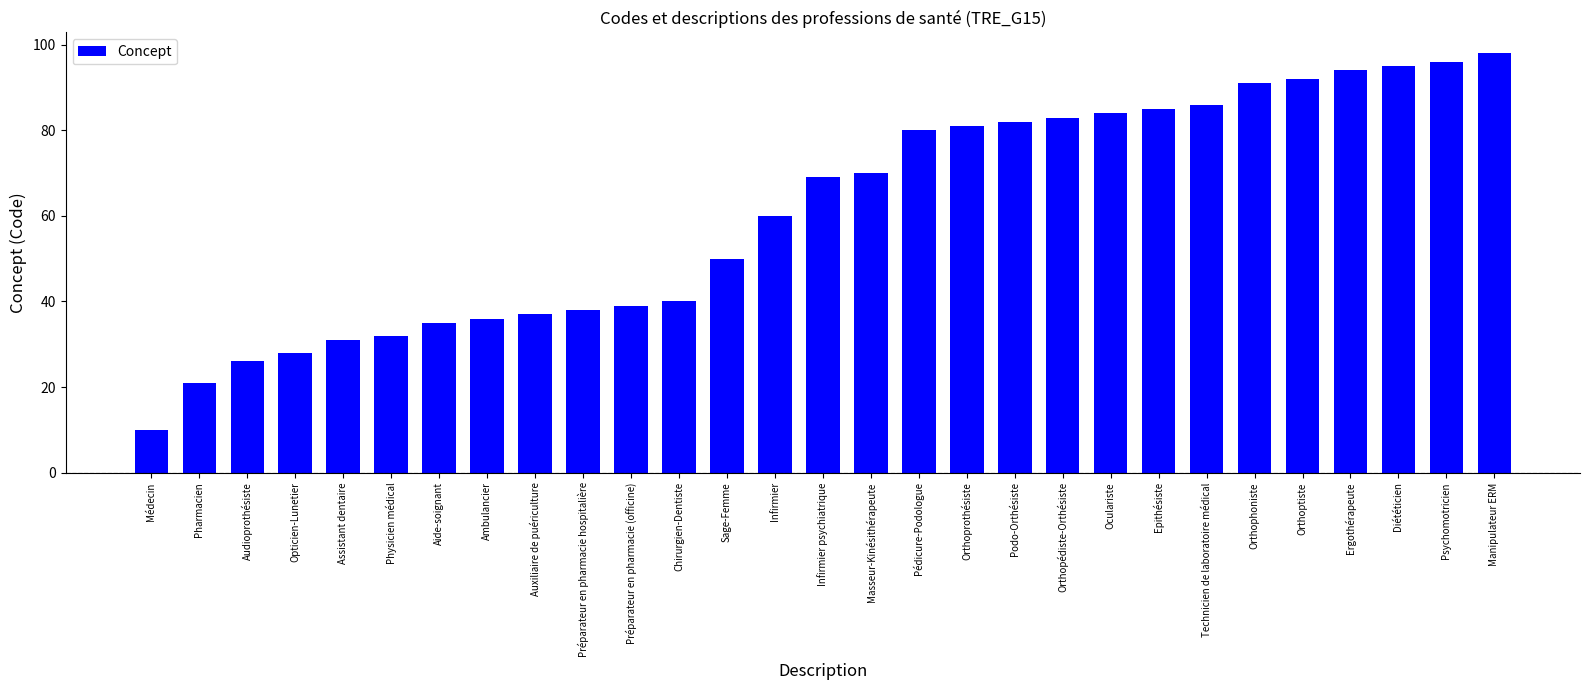

Reading left to right, list all the values displayed in this chart.

10	21	26	28	31	32	35	36	37	38	39	40	50	60	69	70	80	81	82	83	84	85	86	91	92	94	95	96	98